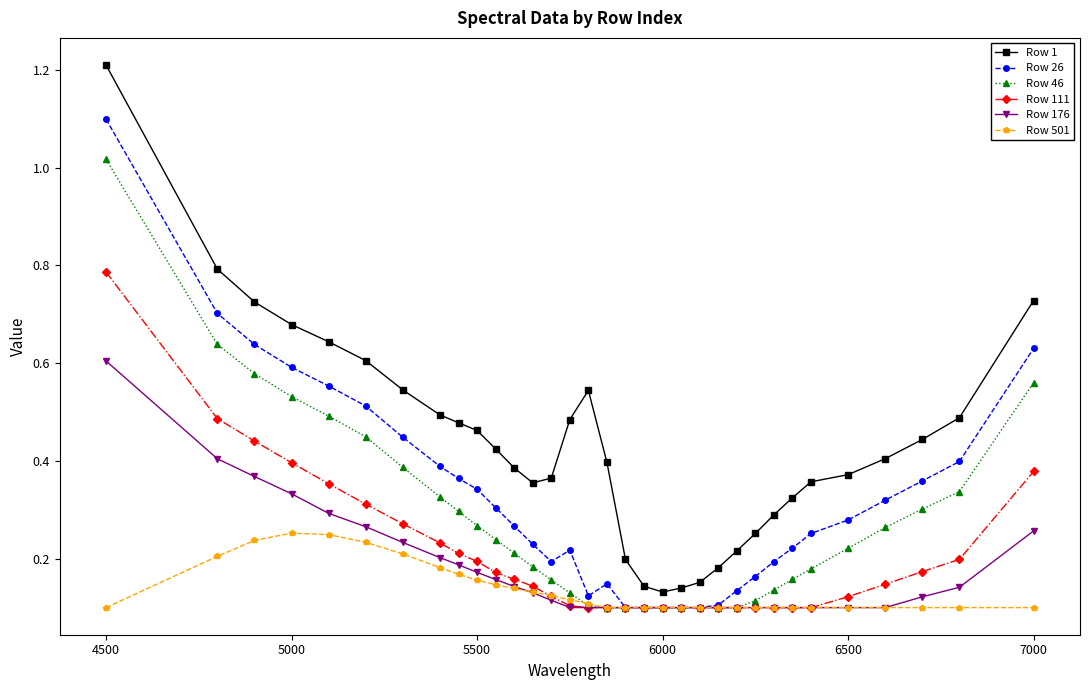

True or false: Row 1 and Row 26 cross at least once.

False